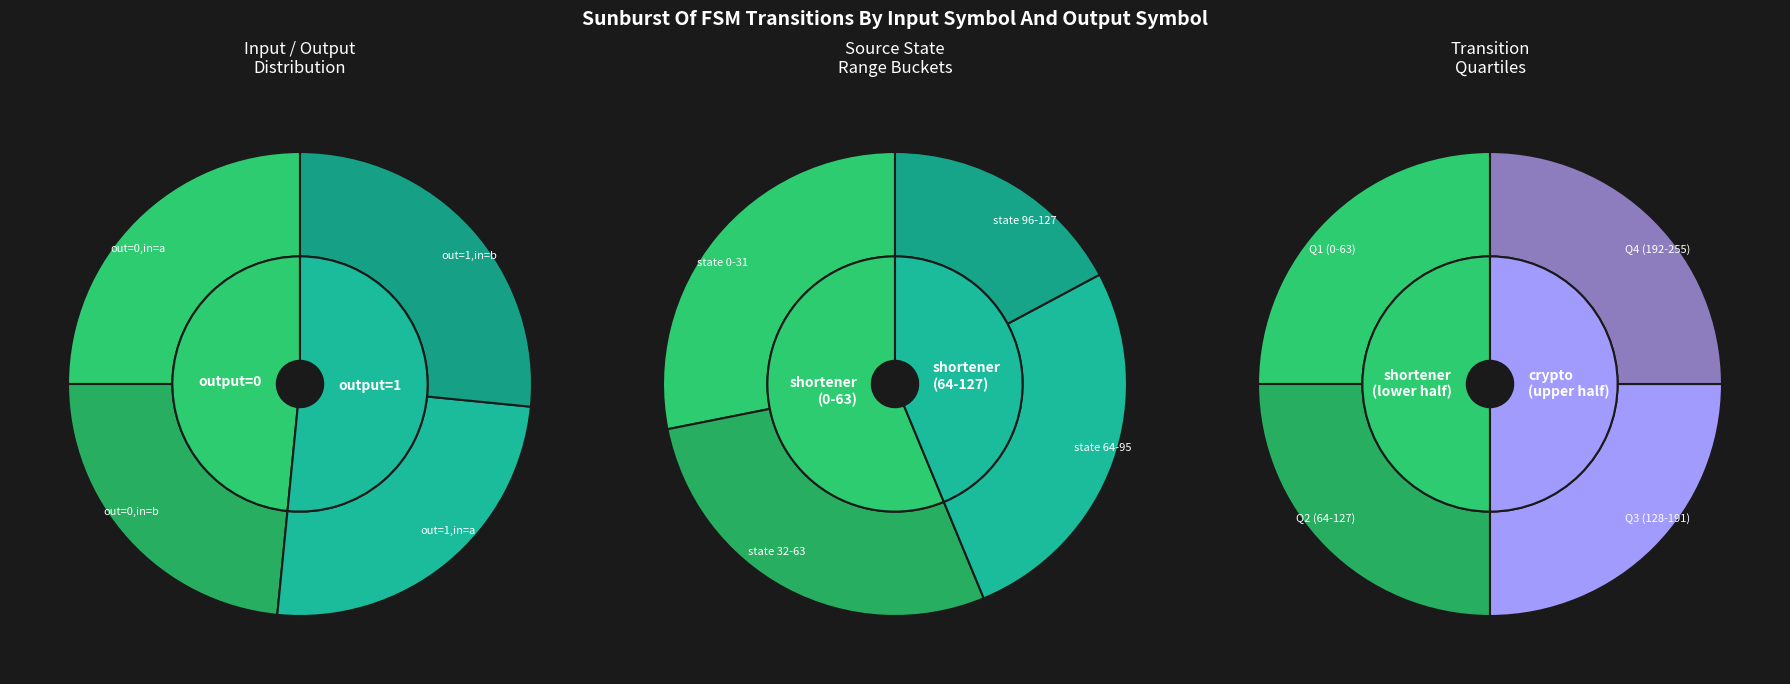

To the nearest percent, what is the average slice percentage?

25%